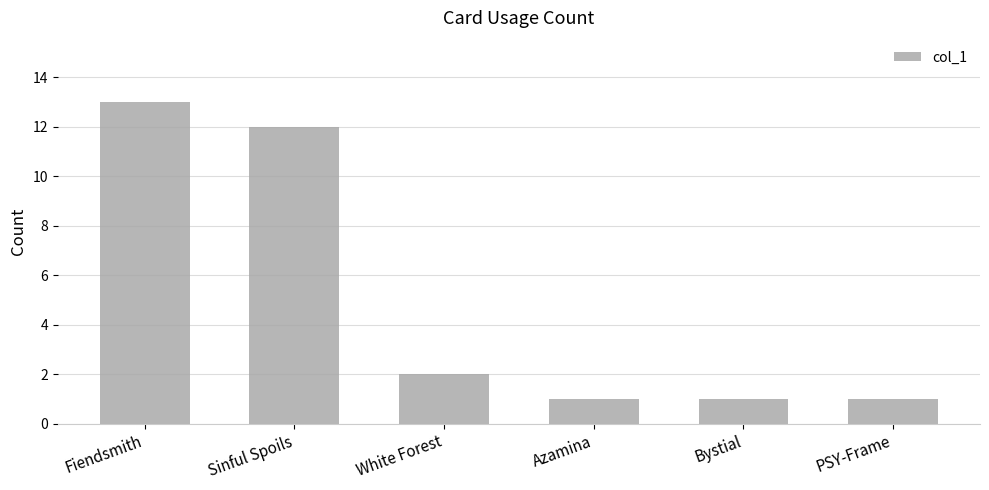

Reading left to right, list all the values displayed in this chart.

13	12	2	1	1	1